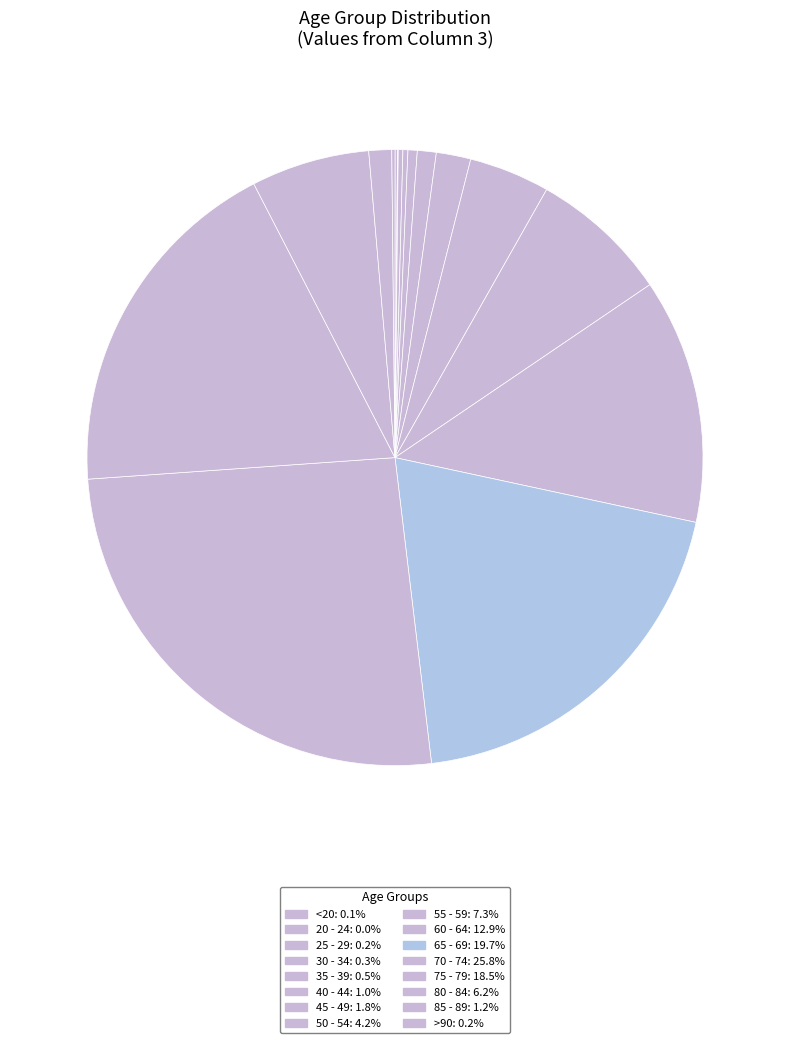

How many slices are in this pie chart?

16